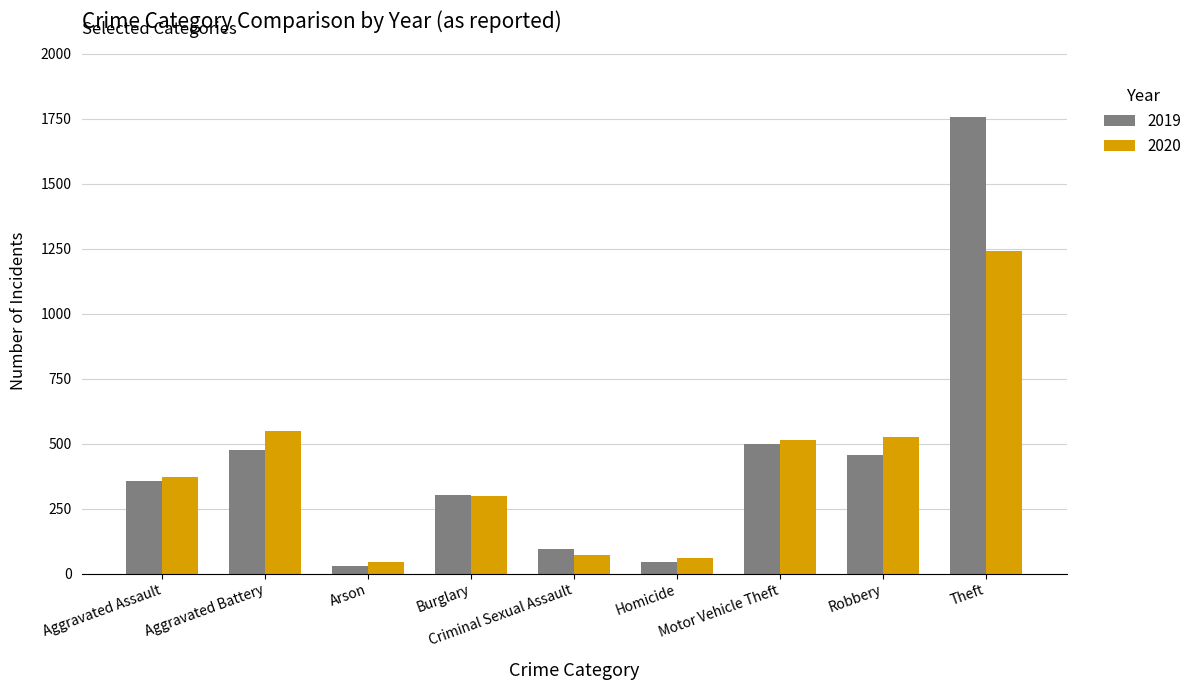

What is the smallest value displayed?

28